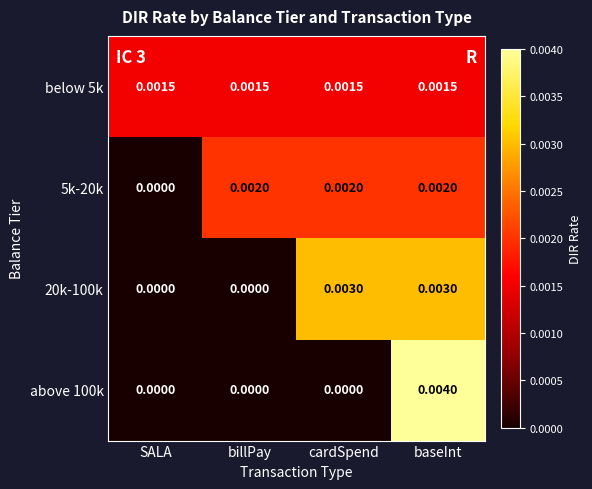

Which category has the highest value across all series?

baseInt